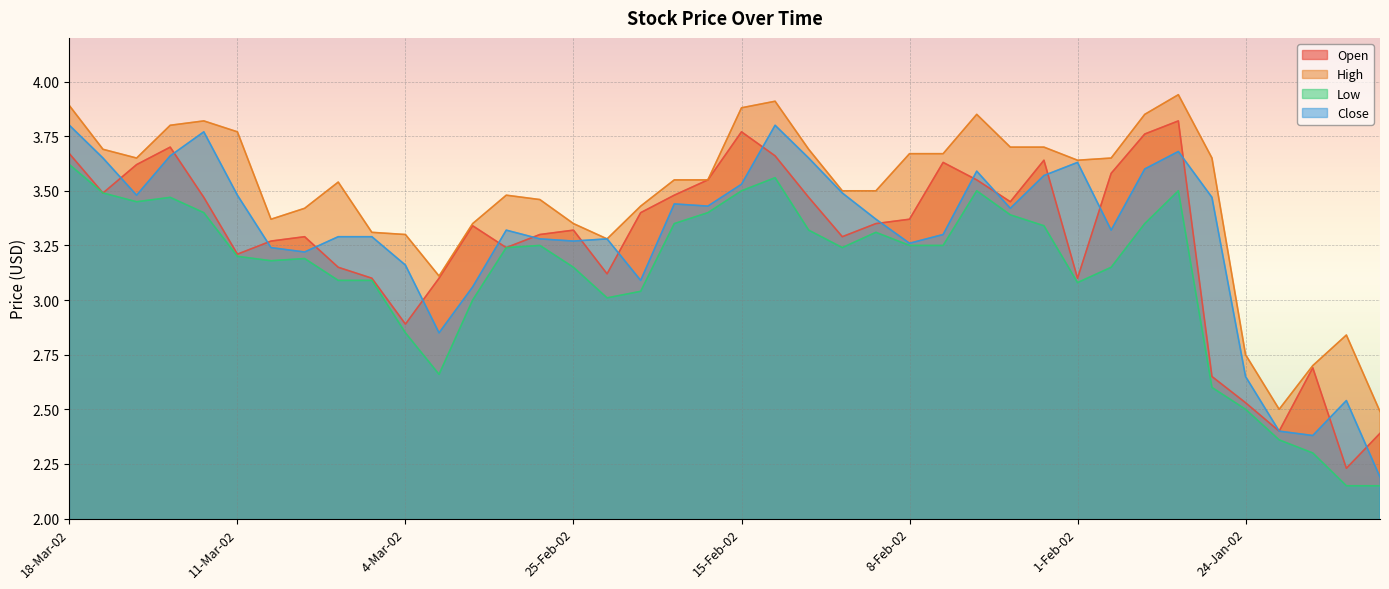

At which label is Close closest to 2?

17-Jan-02